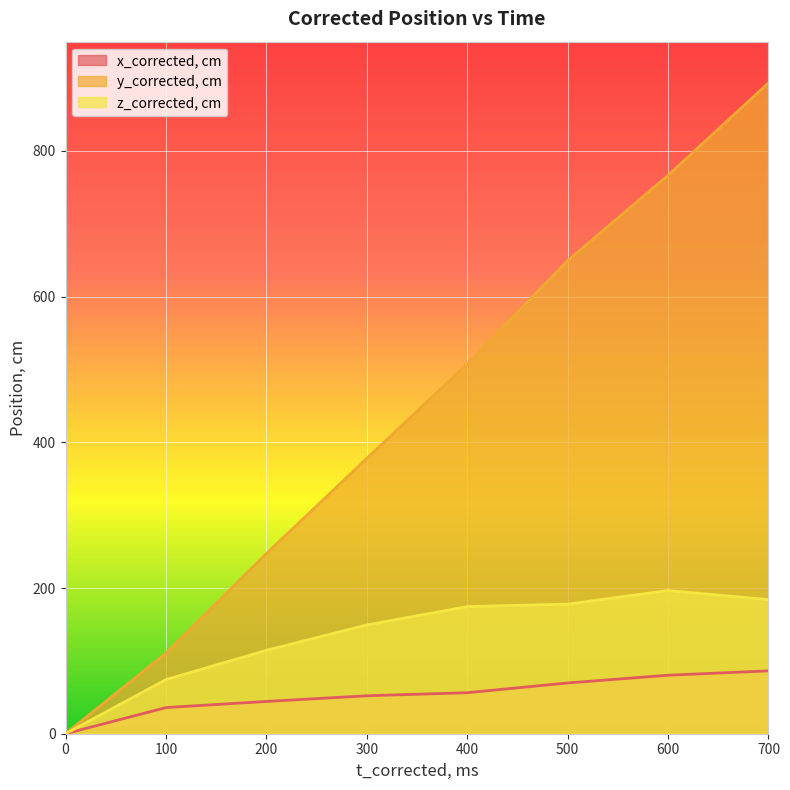

What is the sum of all y_corrected, cm values?

3552.7